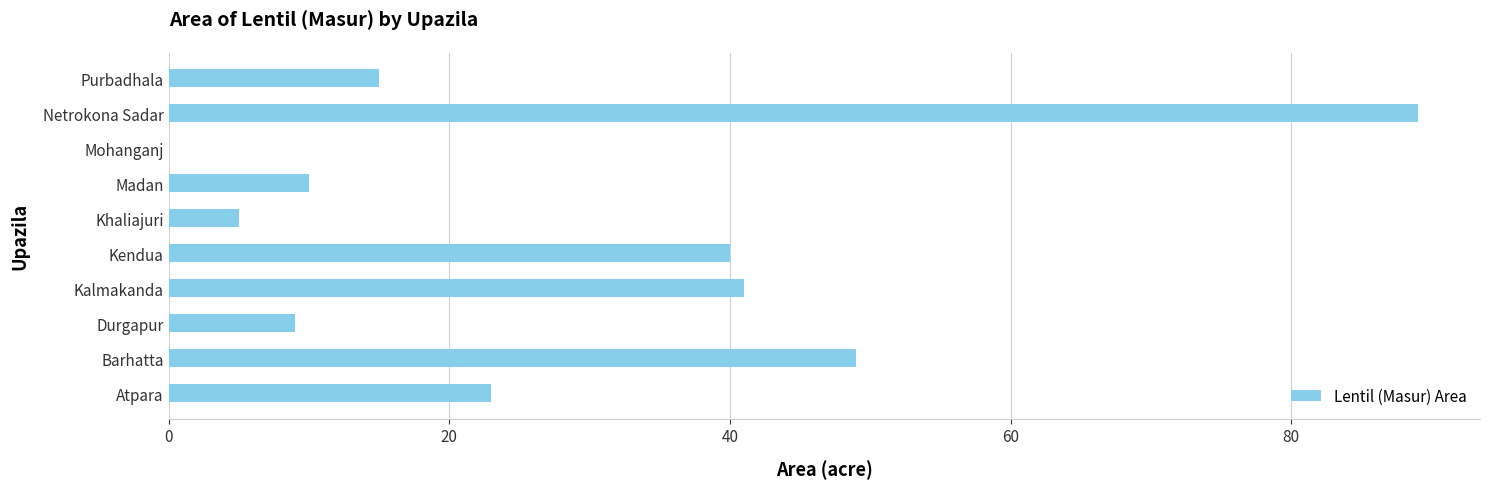

Between Purbadhala and Netrokona Sadar, which is larger?

Netrokona Sadar